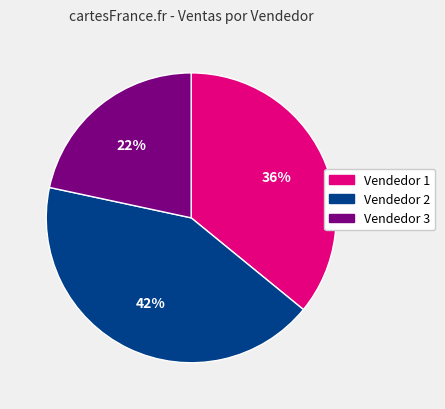

What is the ratio of the value at Vendedor 3 to the value at Vendedor 2?

0.5